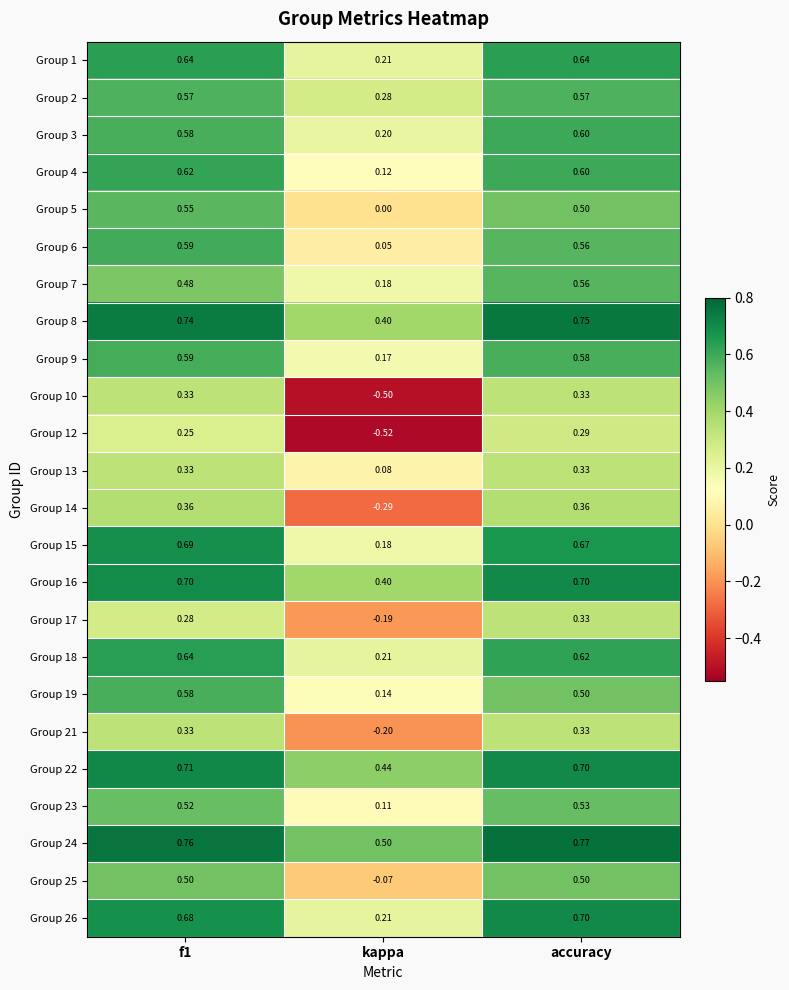

Is the value of Group 15 at f1 greater than the value of Group 24 at kappa?

Yes